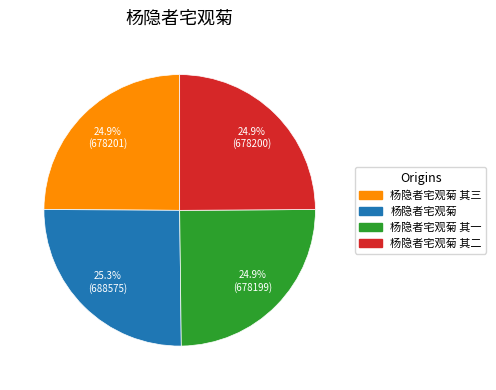

Is there any slice that represents more than half of the pie?

No